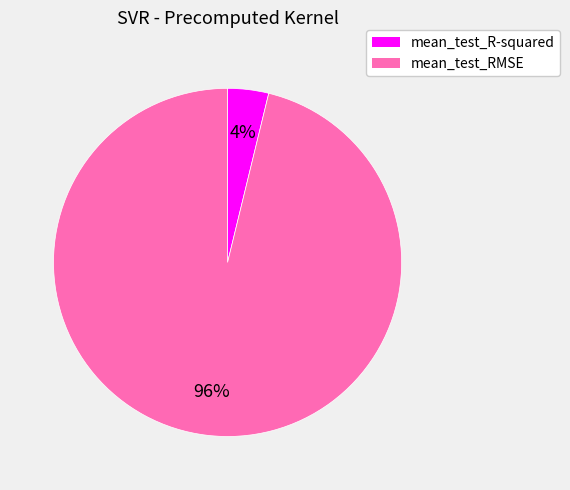

What is the majority slice?

mean_test_RMSE